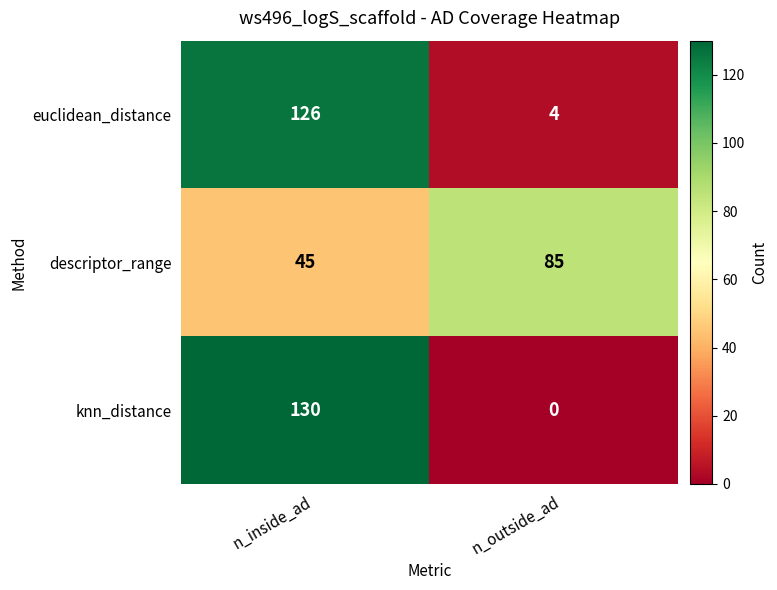

At which category is the sum across all series the highest?

n_inside_ad